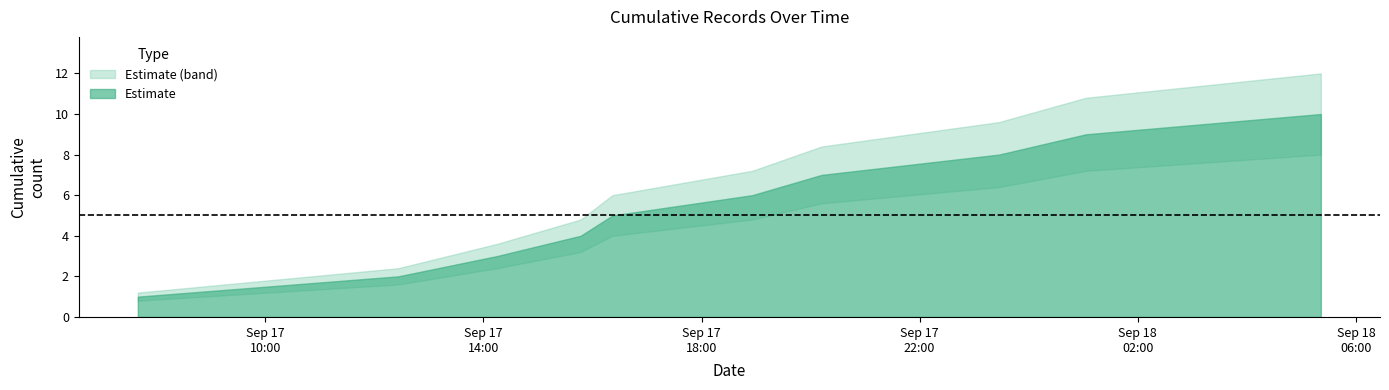

Reading left to right, list all the values displayed in this chart.

cumulative_count: 2020-09-17T07:39:48=1.0	2020-09-17T12:26:14=2.0	2020-09-17T14:14:57=3.0	2020-09-17T15:47:00=4.0	2020-09-17T16:21:59=5.0	2020-09-17T18:55:47=6.0	2020-09-17T20:12:13=7.0	2020-09-17T23:27:12=8.0	2020-09-18T01:02:56=9.0	2020-09-18T05:21:26=10.0
upper_bound: 2020-09-17T07:39:48=1.2	2020-09-17T12:26:14=2.4	2020-09-17T14:14:57=3.6	2020-09-17T15:47:00=4.8	2020-09-17T16:21:59=6.0	2020-09-17T18:55:47=7.2	2020-09-17T20:12:13=8.4	2020-09-17T23:27:12=9.6	2020-09-18T01:02:56=10.8	2020-09-18T05:21:26=12.0
lower_bound: 2020-09-17T07:39:48=0.8	2020-09-17T12:26:14=1.6	2020-09-17T14:14:57=2.4	2020-09-17T15:47:00=3.2	2020-09-17T16:21:59=4.0	2020-09-17T18:55:47=4.8	2020-09-17T20:12:13=5.6	2020-09-17T23:27:12=6.4	2020-09-18T01:02:56=7.2	2020-09-18T05:21:26=8.0